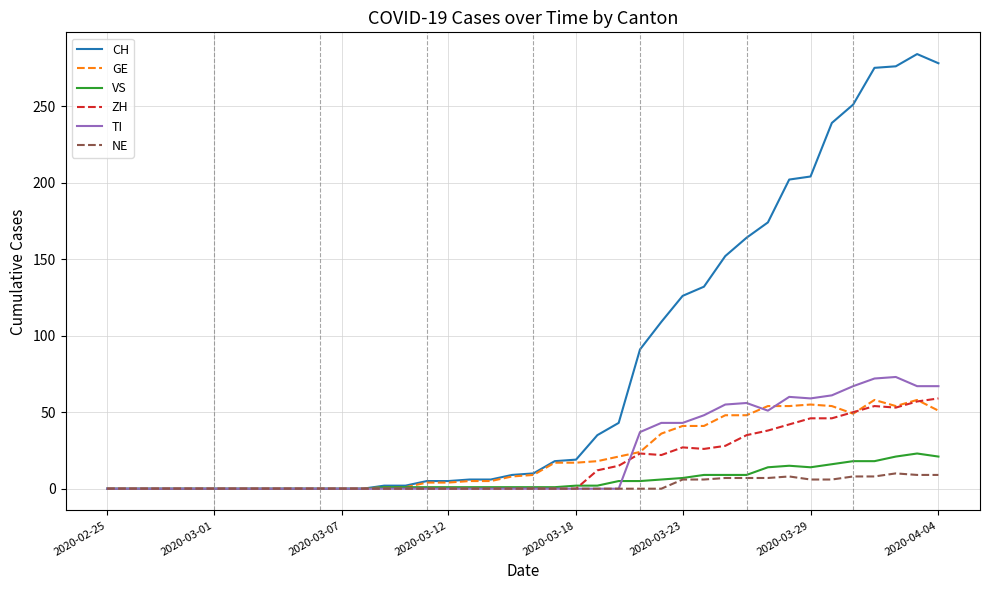

Which series has the largest total across all categories?

CH